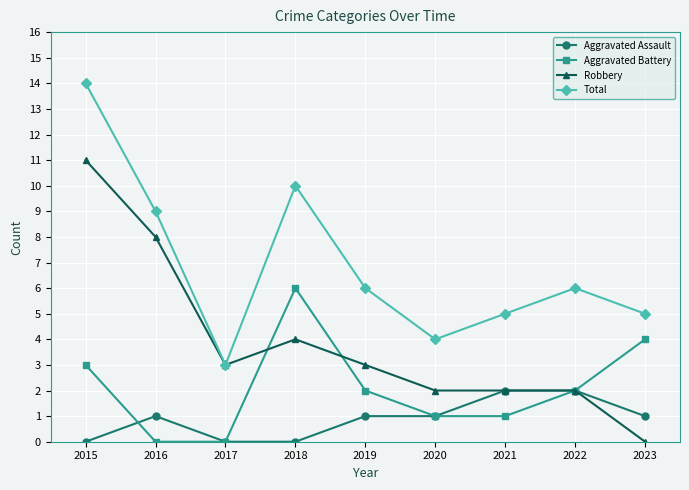

Is the value of Aggravated Assault at 2023 greater than the value of Aggravated Battery at 2016?

Yes